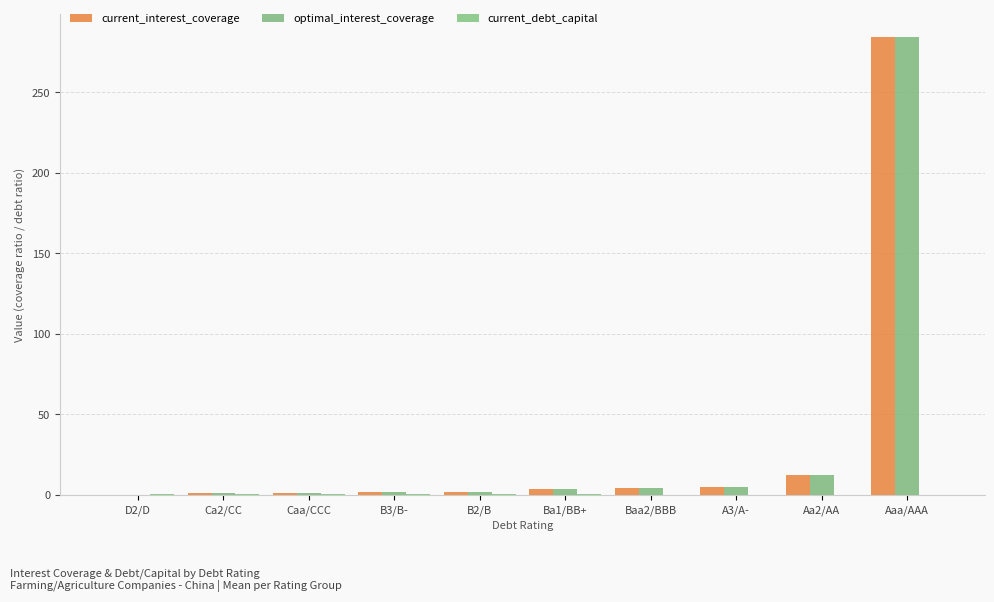

What is the maximum value for current_interest_coverage?

284.4